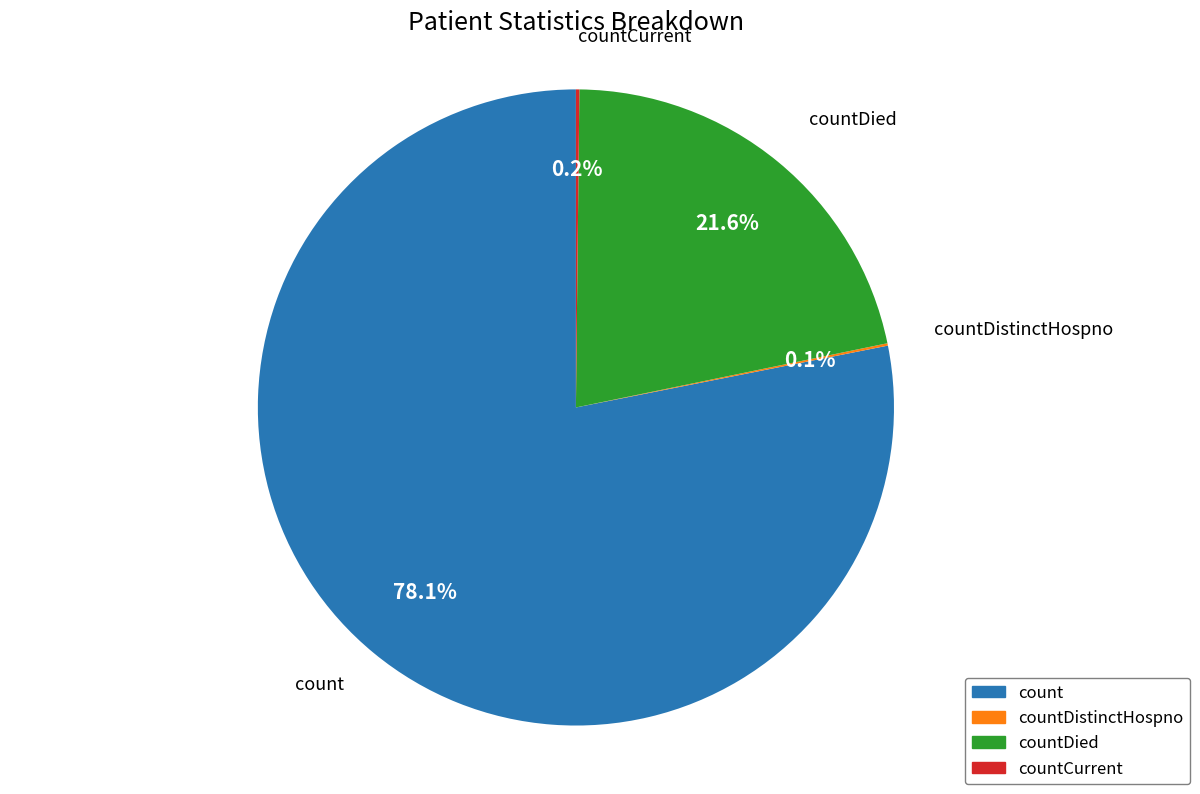

Is there any slice that represents more than half of the pie?

Yes